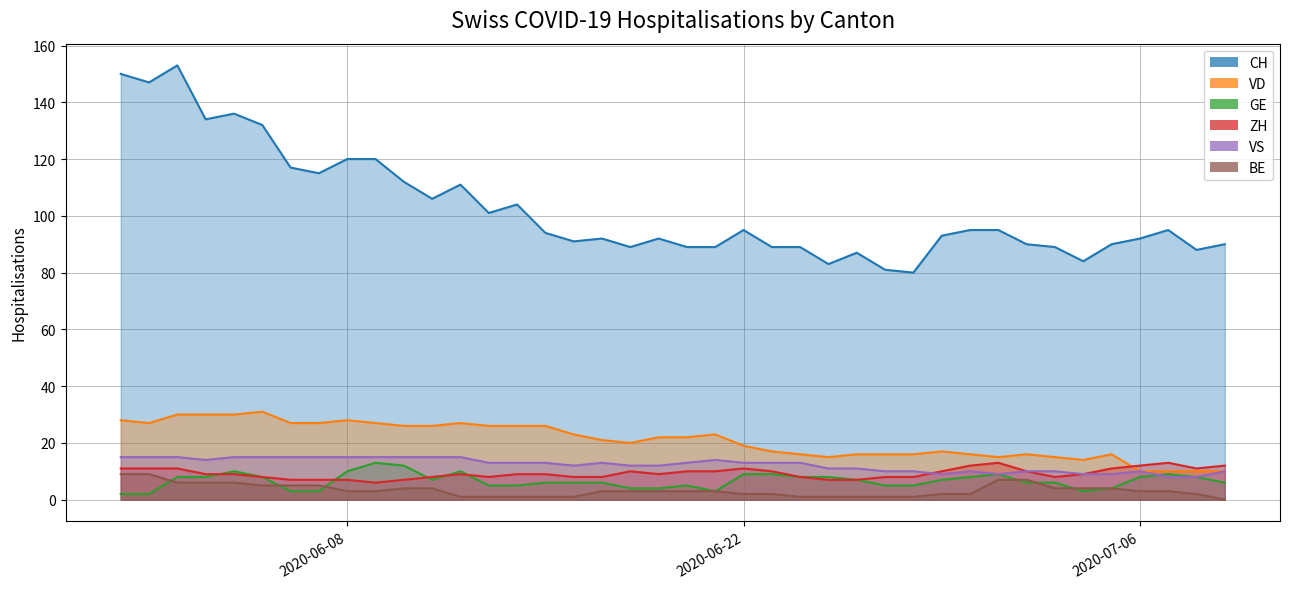

Is it true that VS equals 6 at 25?

False